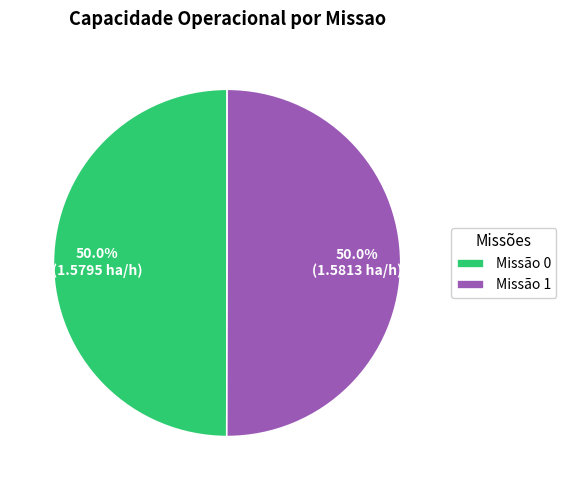

Approximately how many times larger is the value at Missão 1 compared to Missão 0?

1.0